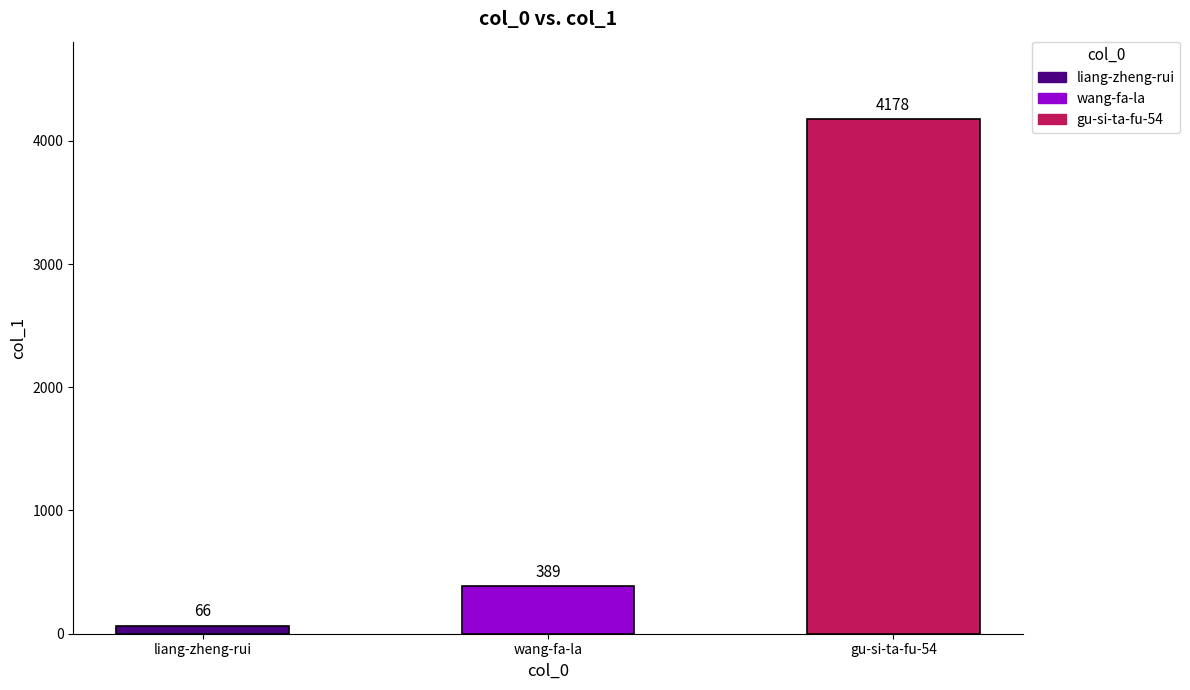

Rank the categories by value from lowest to highest.

liang-zheng-rui, wang-fa-la, gu-si-ta-fu-54